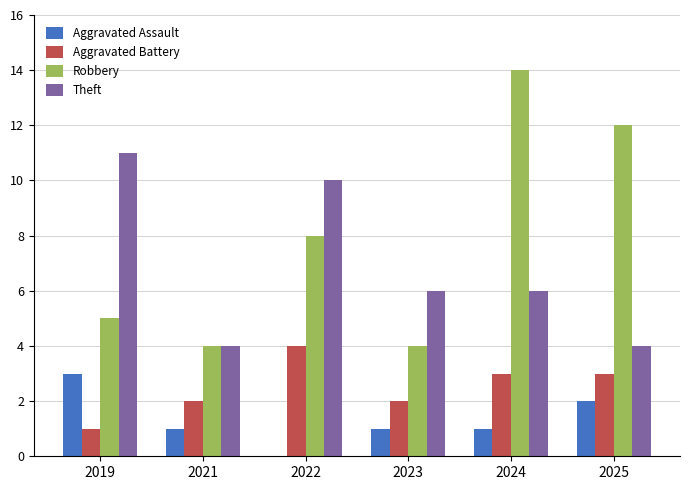

True or false: Aggravated Battery has a value of 2 at 2021.

True